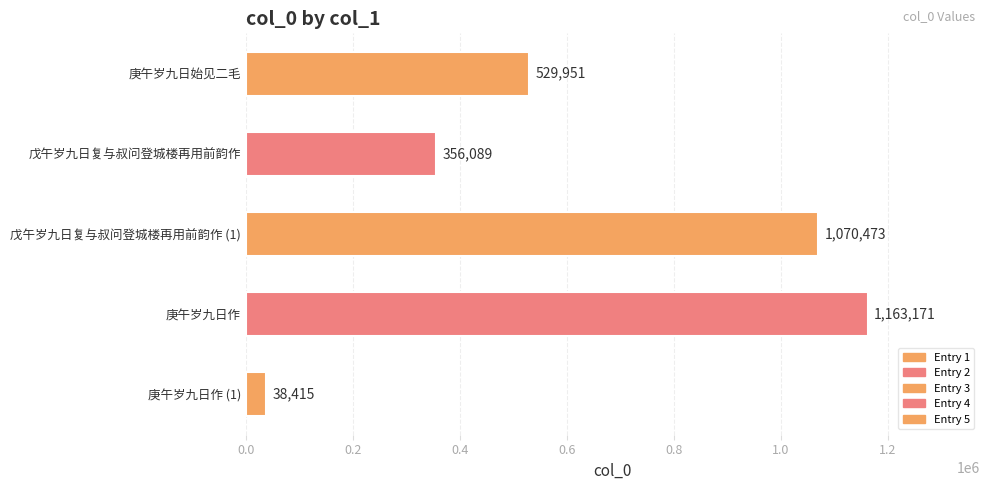

What is the ratio of the value at 戊午岁九日复与叔问登城楼再用前韵作 to the value at 庚午岁九日作 (1)?

9.3